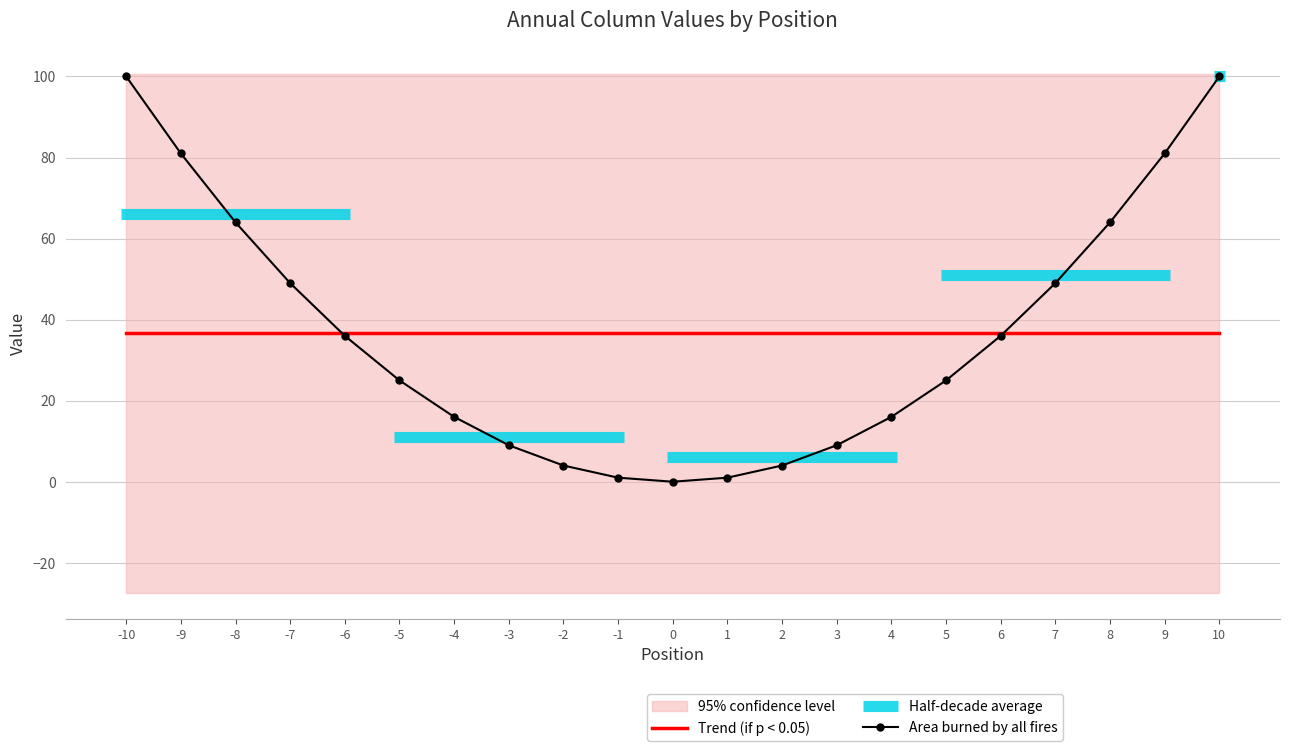

True or false: Area burned by all fires and Trend (if p < 0.05) cross at least once.

True